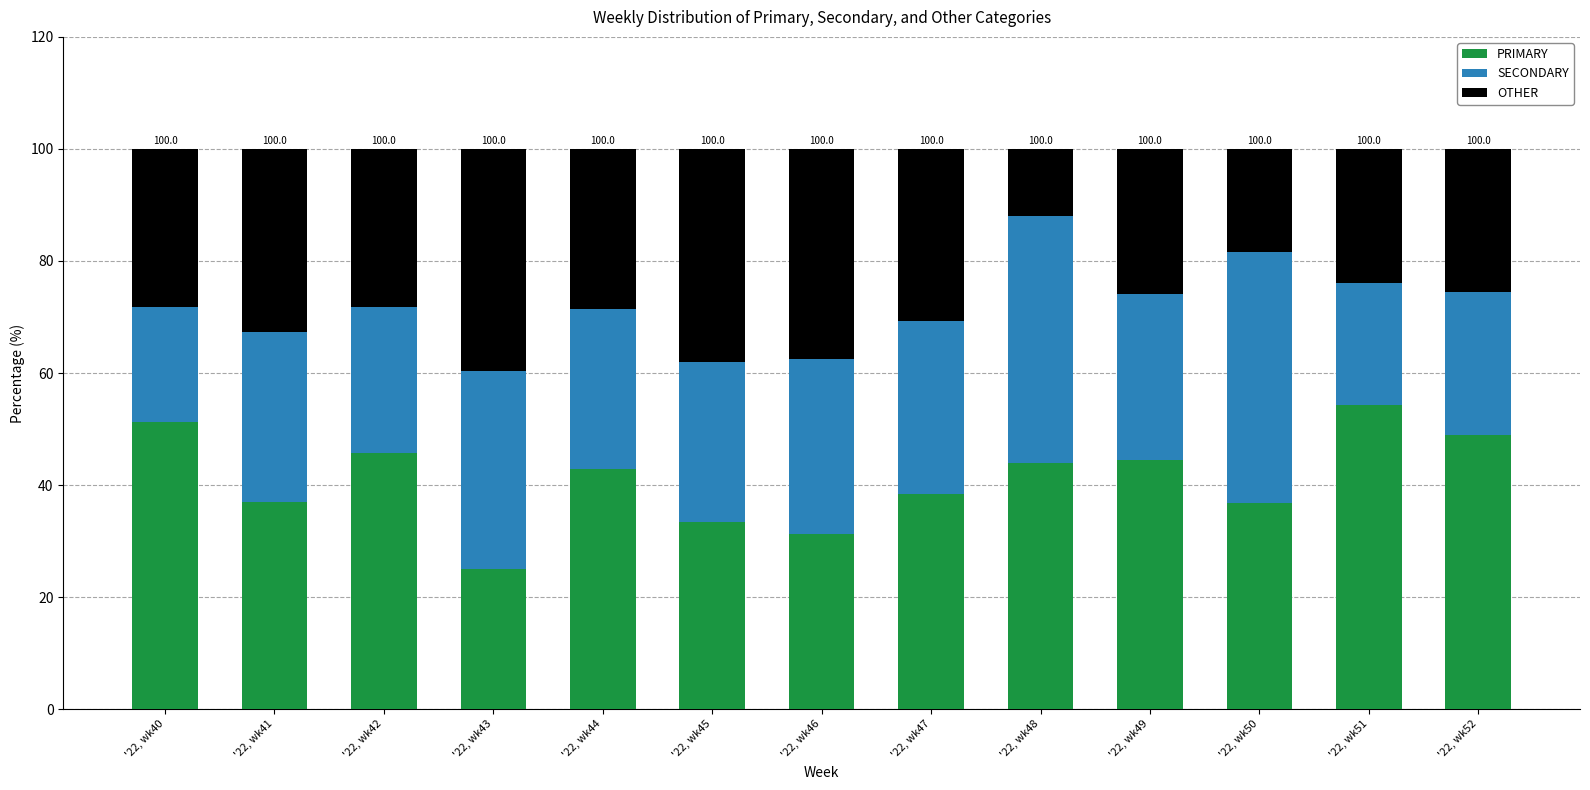

How many bars are there in total?

13